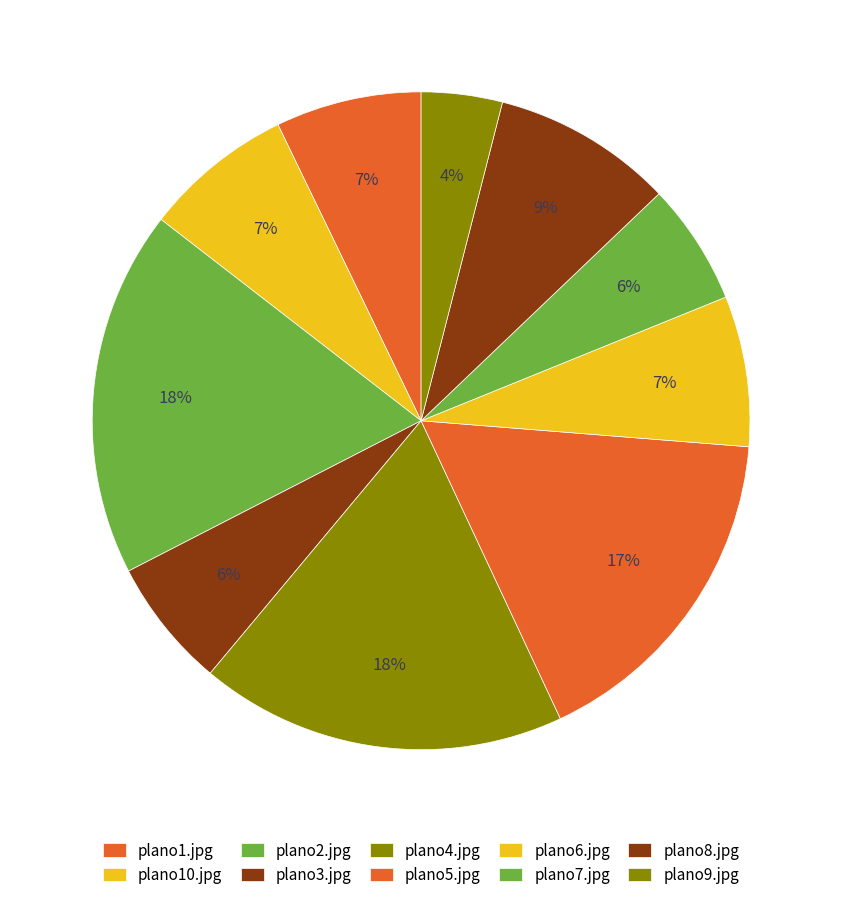

What percentage is NOT represented by plano2.jpg?

82.0%